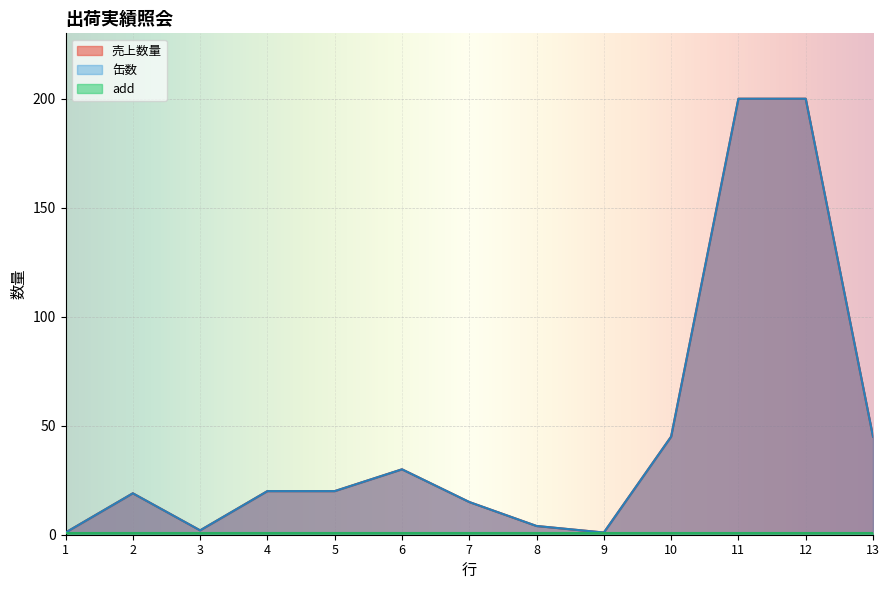

What is the difference between the 売上数量 values at 7 and 5?

5